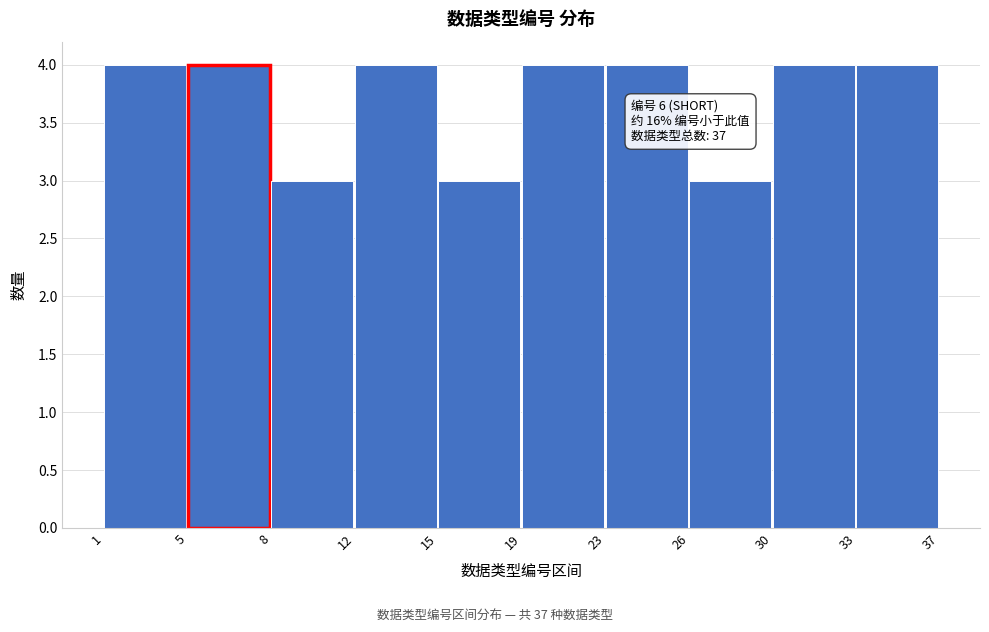

Reading left to right, what are all the values shown in this chart?

1=4	5=4	8=3	12=4	15=3	19=4	23=4	26=3	30=4	33=4